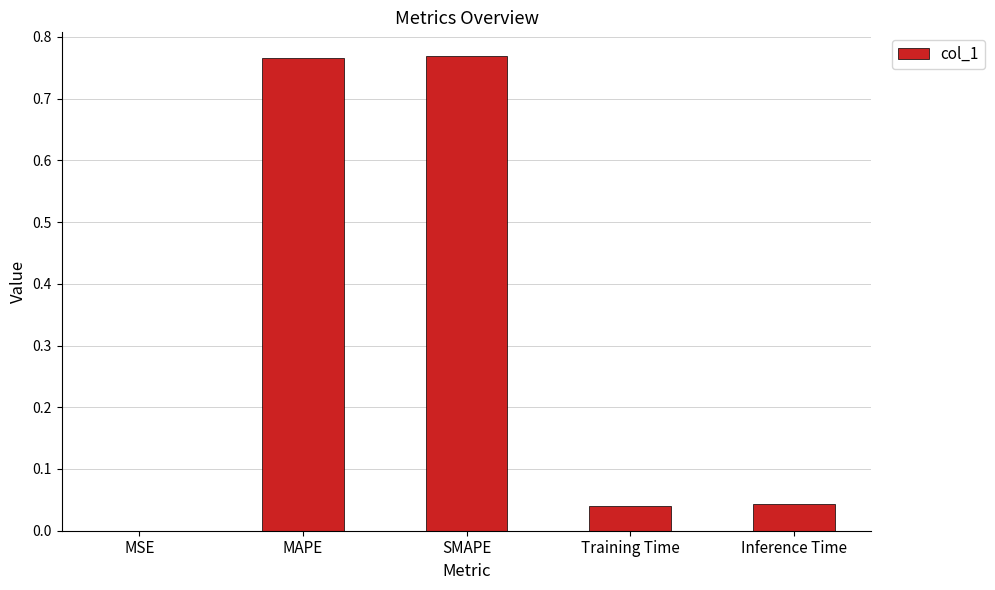

Between Inference Time and MAPE, which is larger?

MAPE